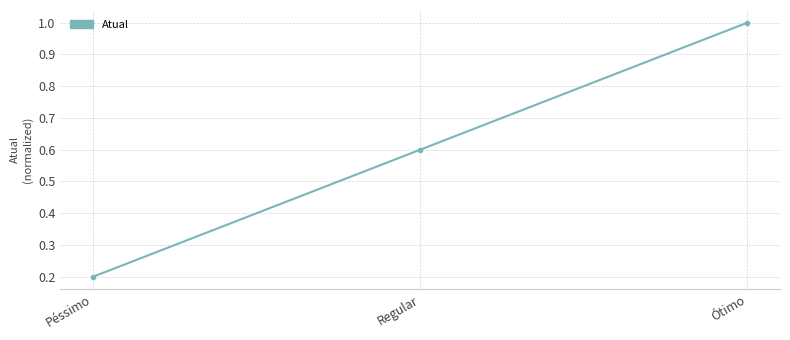

What is the label of the 2nd point from the left?

Regular